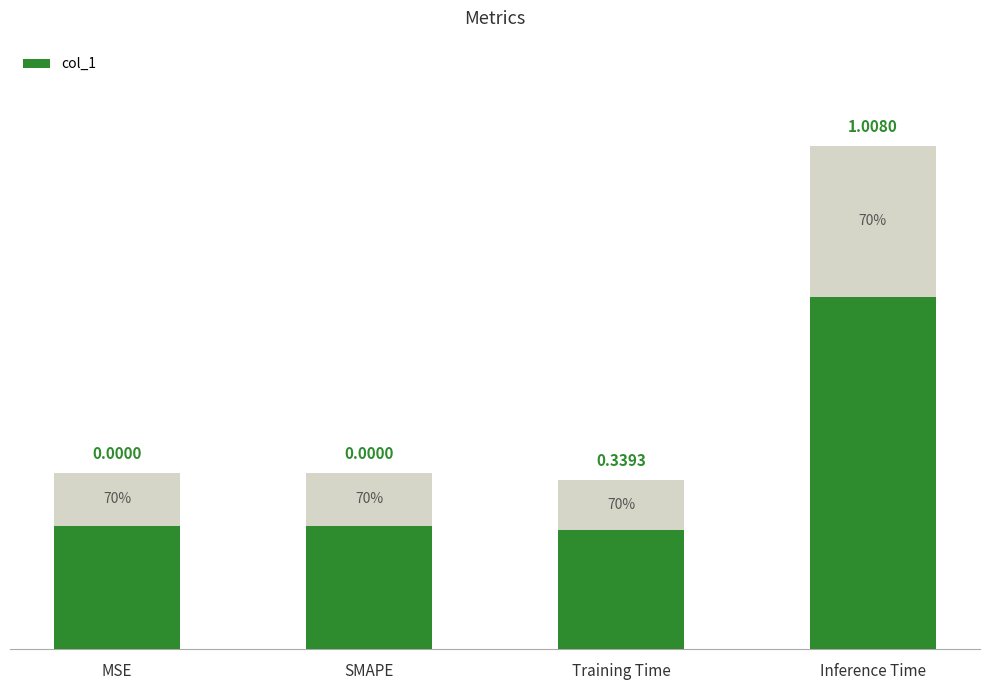

What is the value of the 4th bar from the left?

1.0